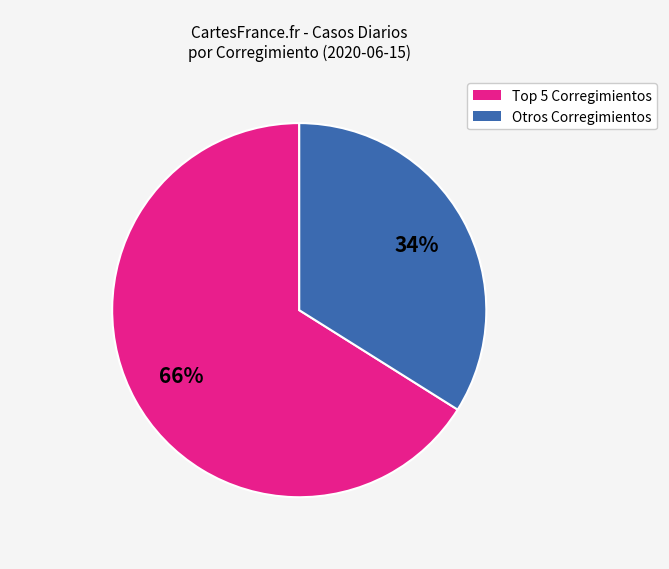

Is there any slice that represents more than half of the pie?

Yes